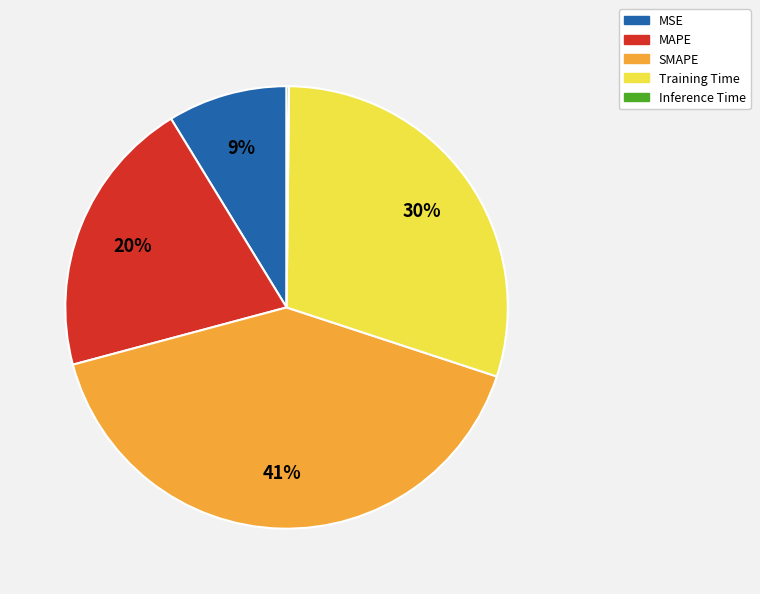

Does any single category account for the majority?

No